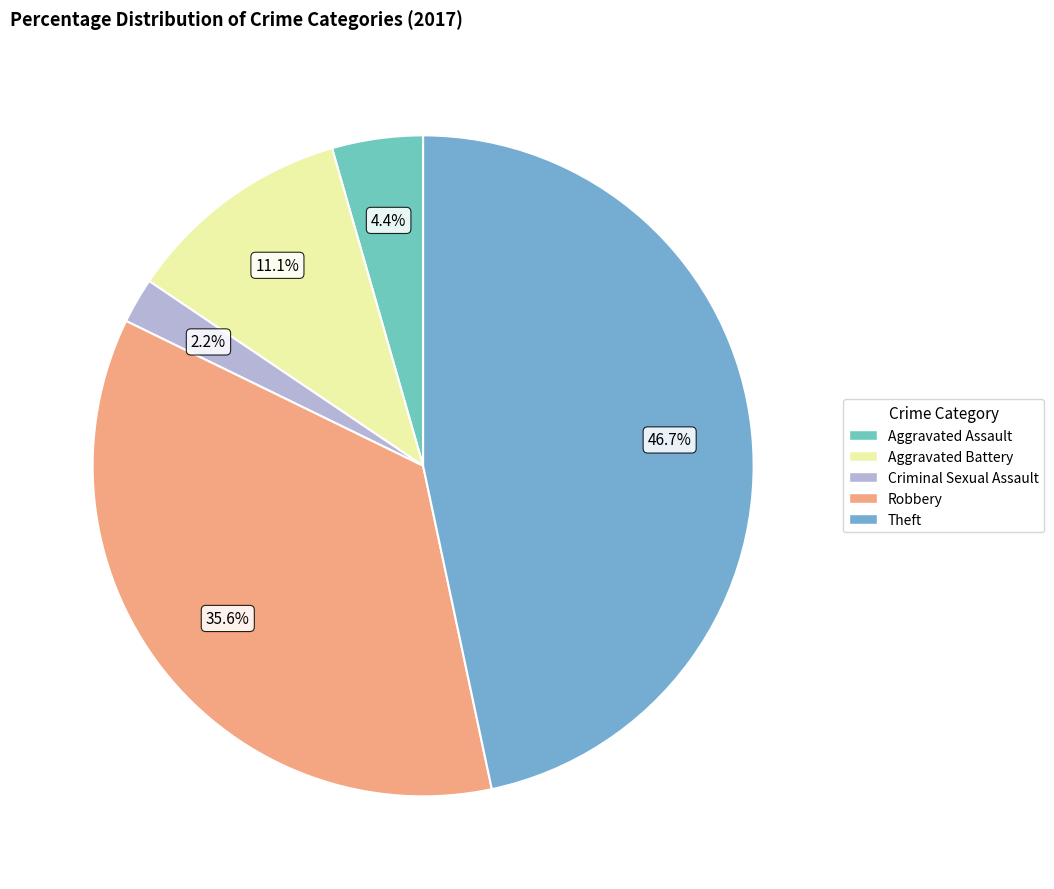

What is the smallest slice in the pie chart?

Criminal Sexual Assault